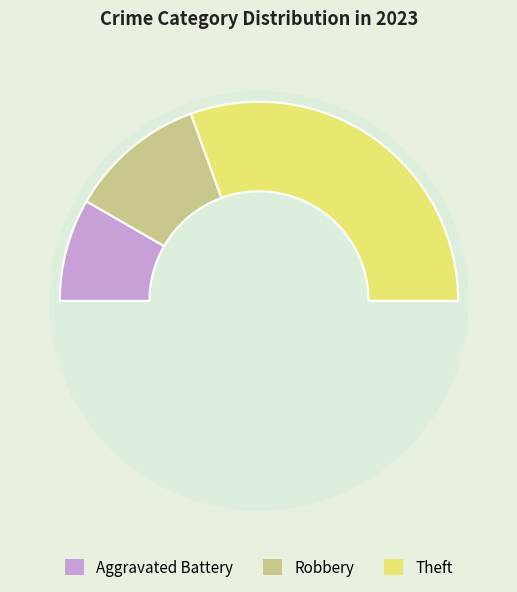

What is the majority slice?

Theft